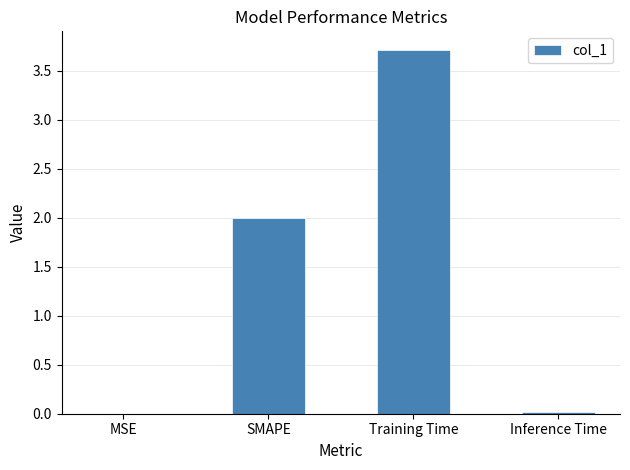

What is the greatest value displayed?

3.7